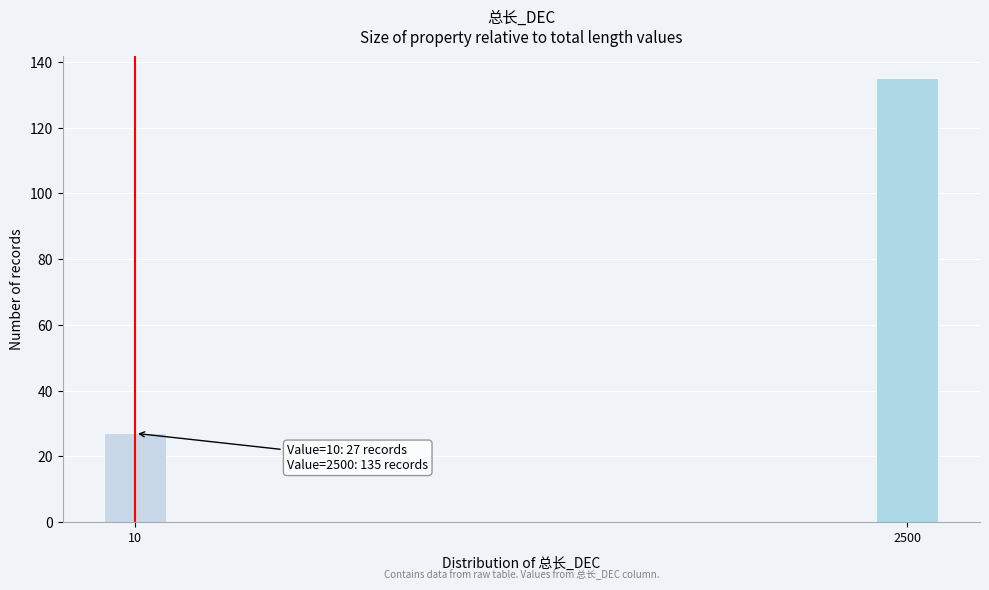

Reading right to left, transcribe all the data shown in this chart.

135	27